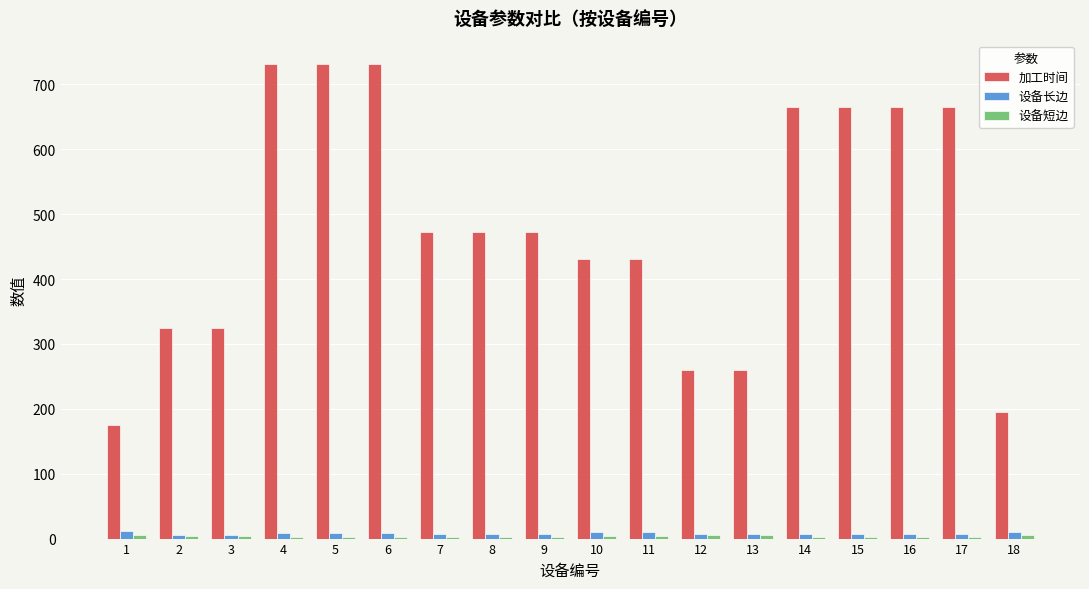

What is the total value across all series at 2?

333.6